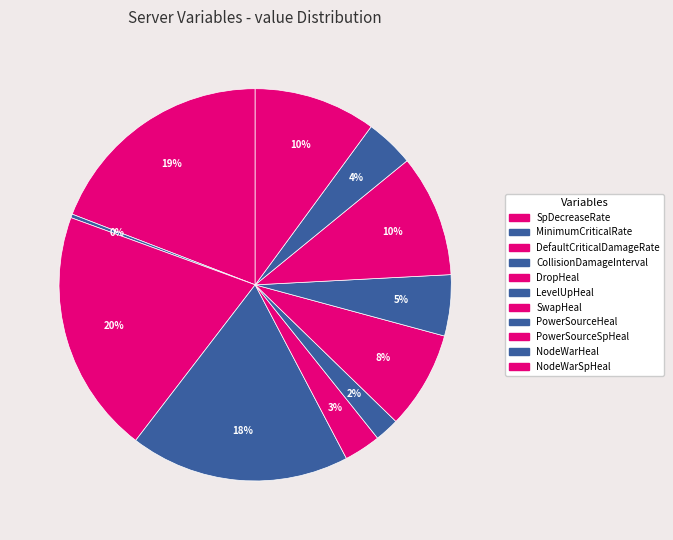

Does CollisionDamageInterval account for over 50% of the chart?

No